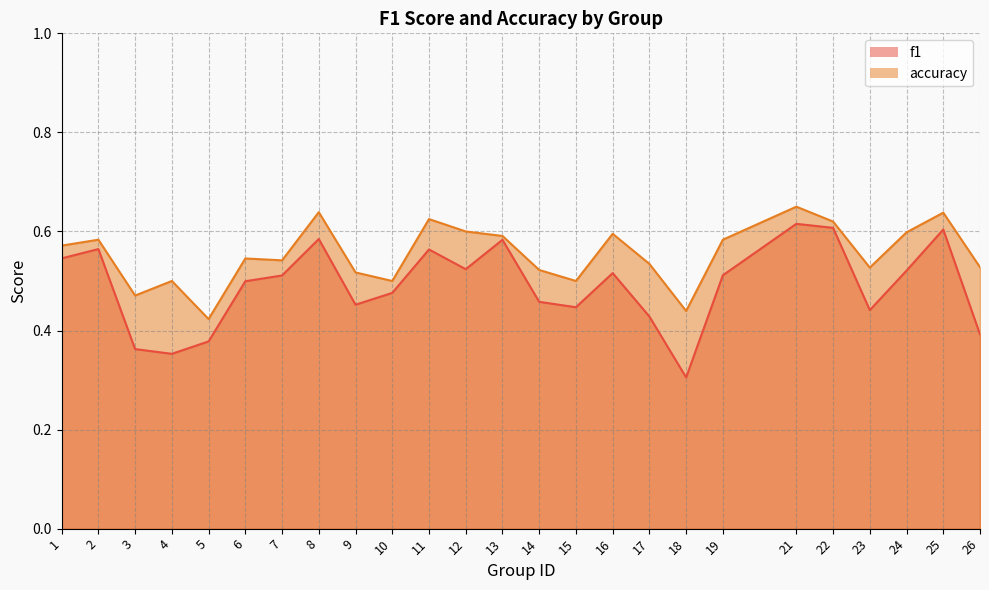

True or false: f1 and accuracy cross at least once.

False